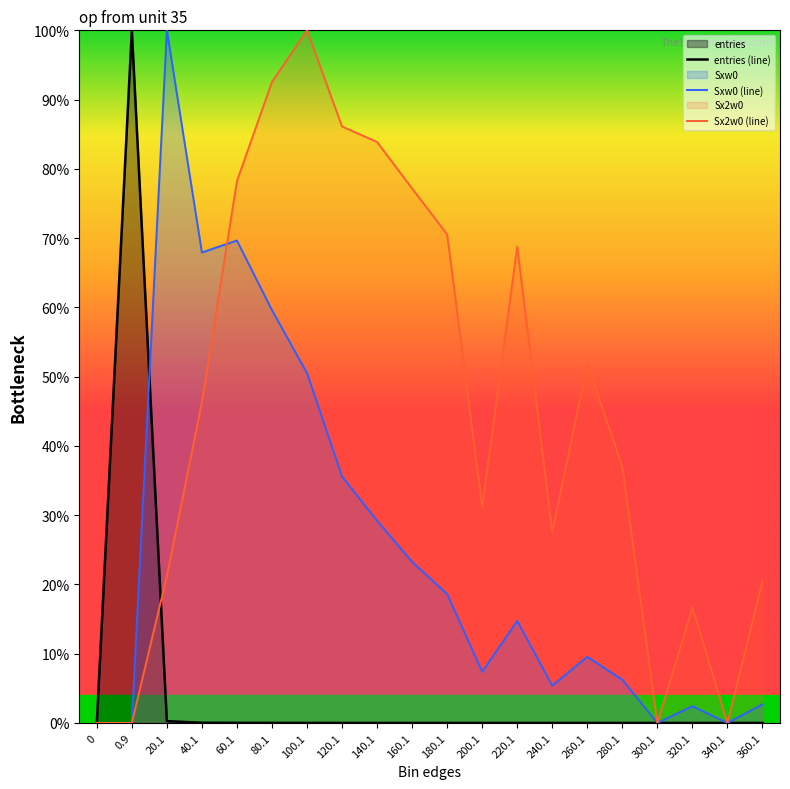

Which label corresponds to the largest value in the chart?

0.9